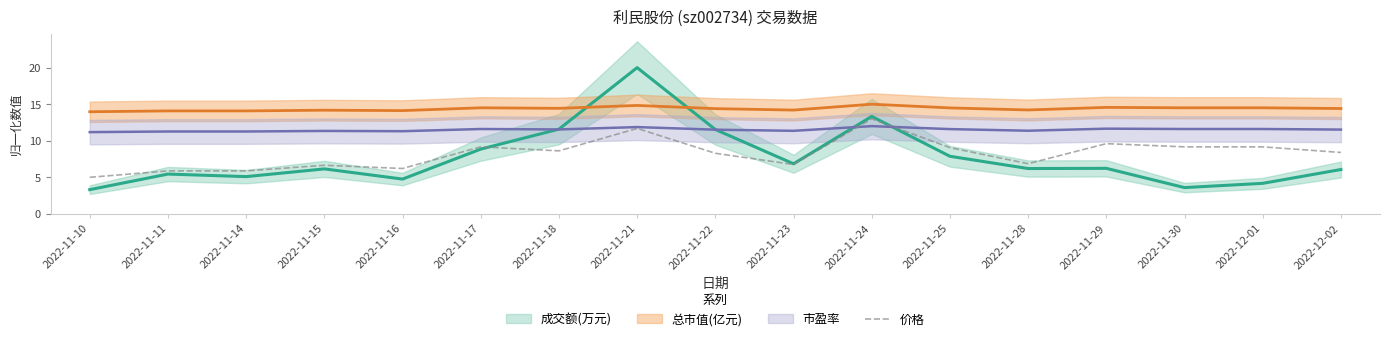

Which category has the lowest value in the 价格 series?

2022-11-10